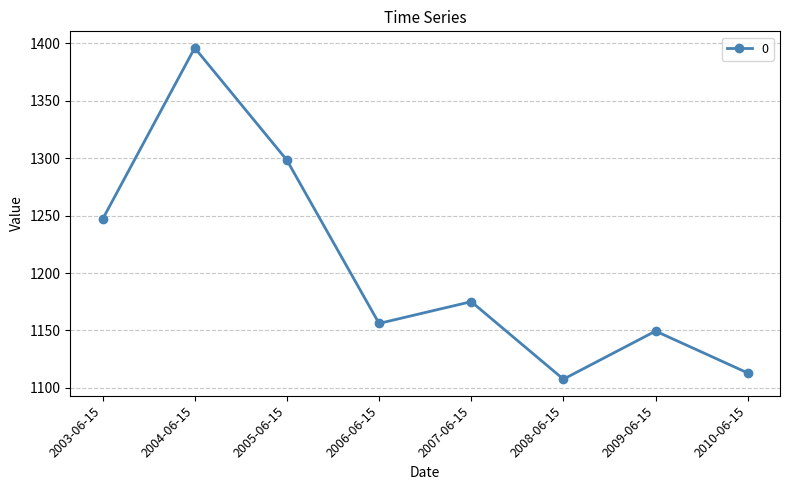

List the labels in order of value, largest first.

2004-06-15, 2005-06-15, 2003-06-15, 2007-06-15, 2006-06-15, 2009-06-15, 2010-06-15, 2008-06-15